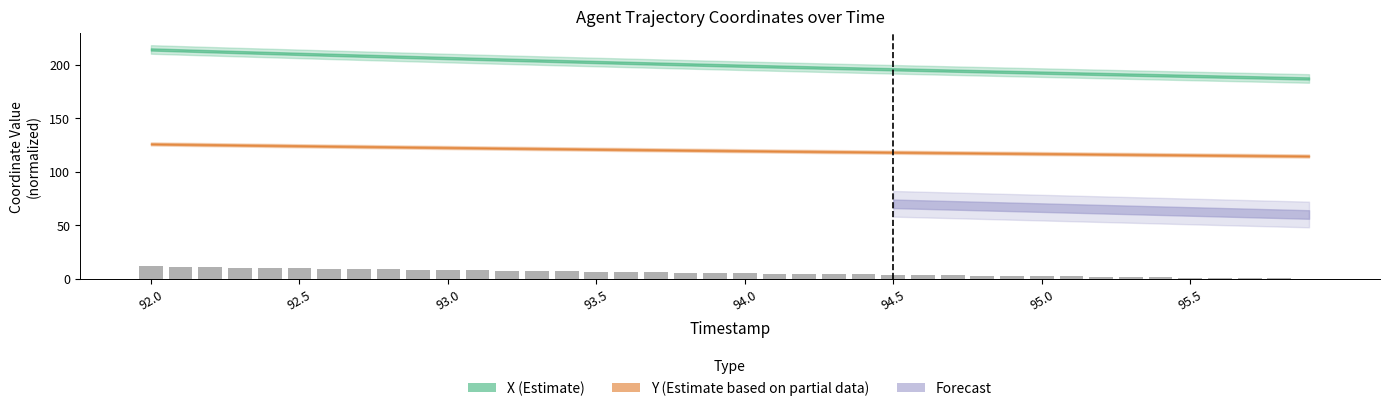

What is the sum of all values?

212.6